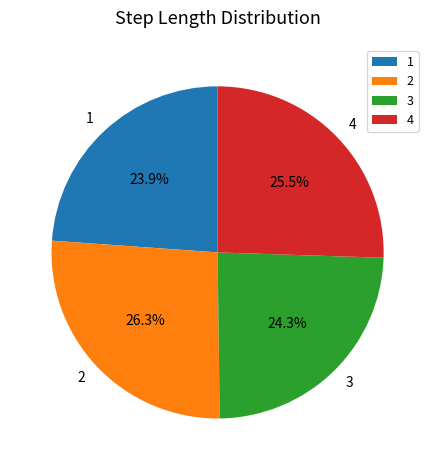

Is there any slice that represents more than half of the pie?

No